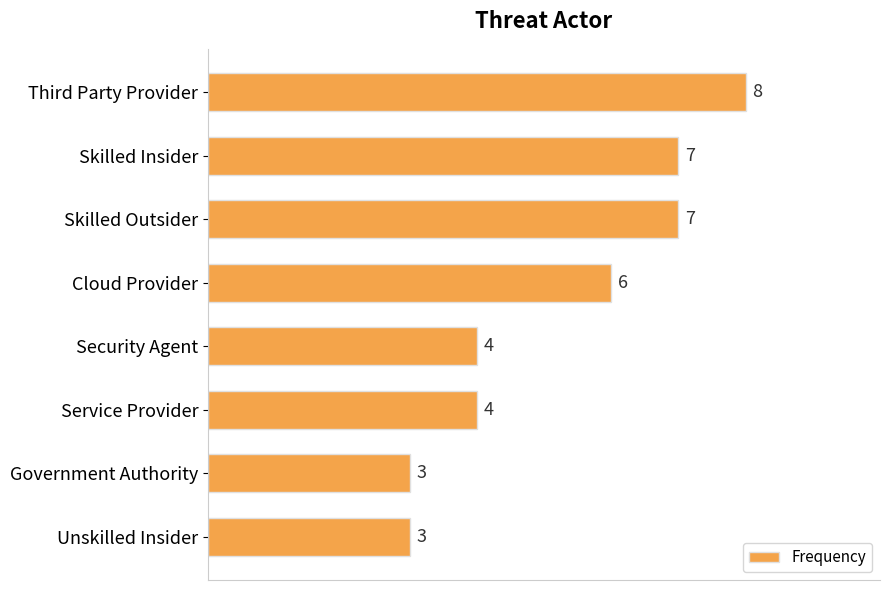

What is the sum of the values at Government Authority and Cloud Provider?

9